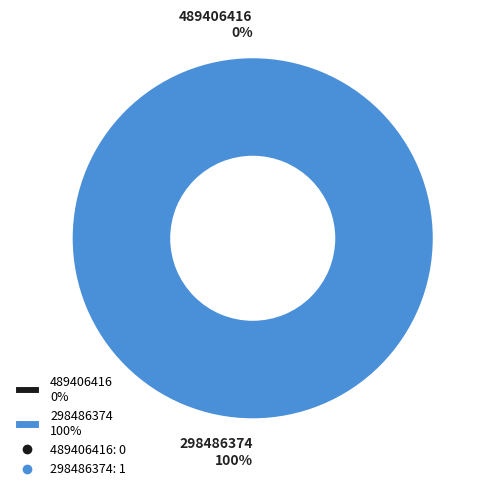

Is the sum of 489406416 and 298486374 greater than half?

Yes